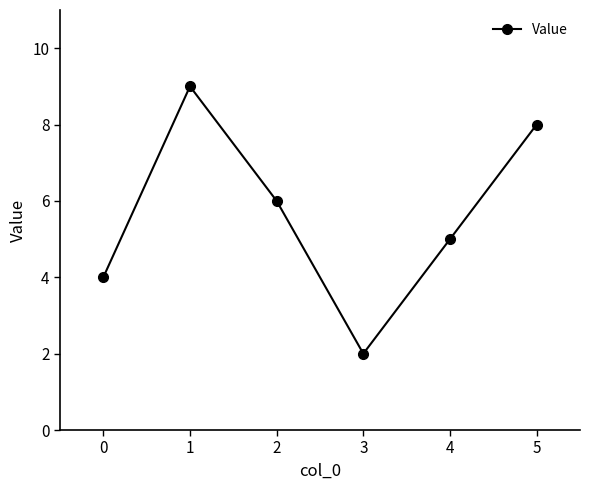

How many lines are shown in the chart?

1